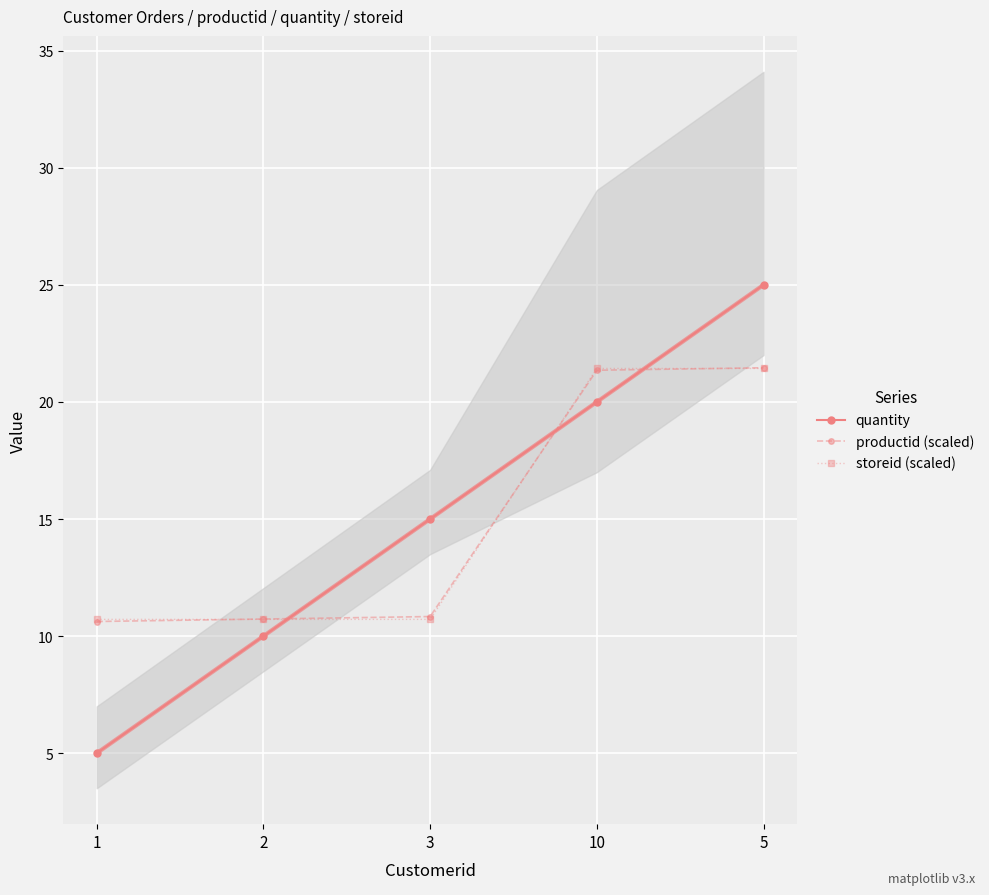

Count the number of categories in the chart.

5